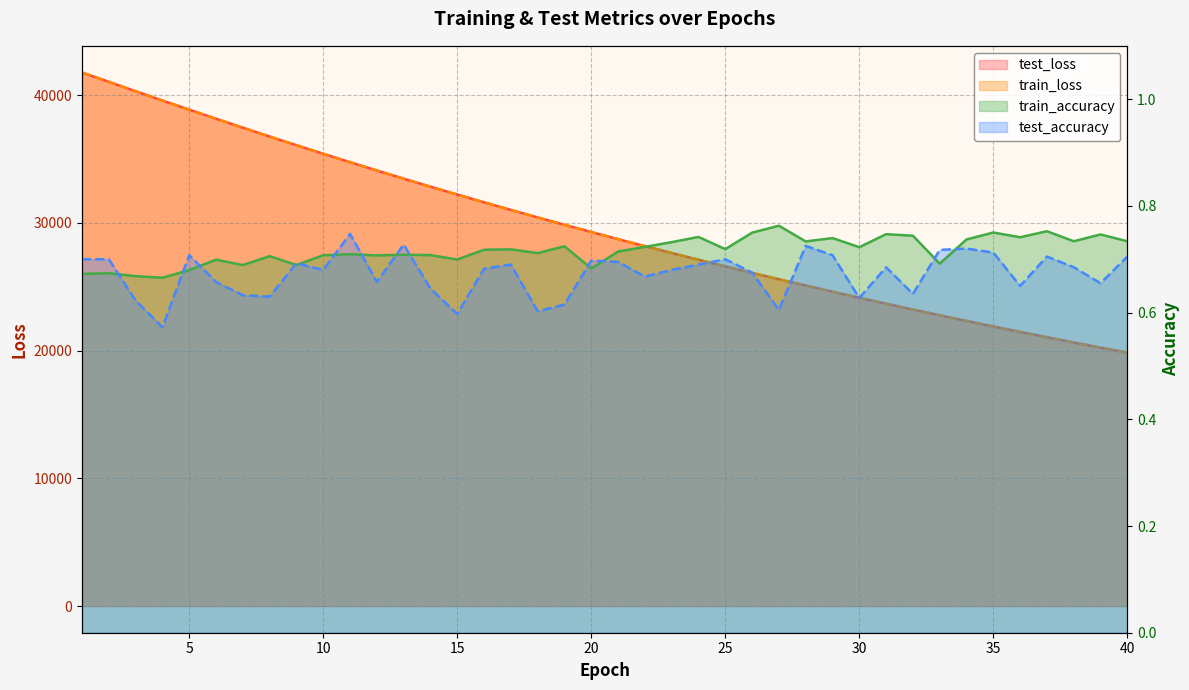

True or false: train_accuracy and train_loss cross at least once.

False